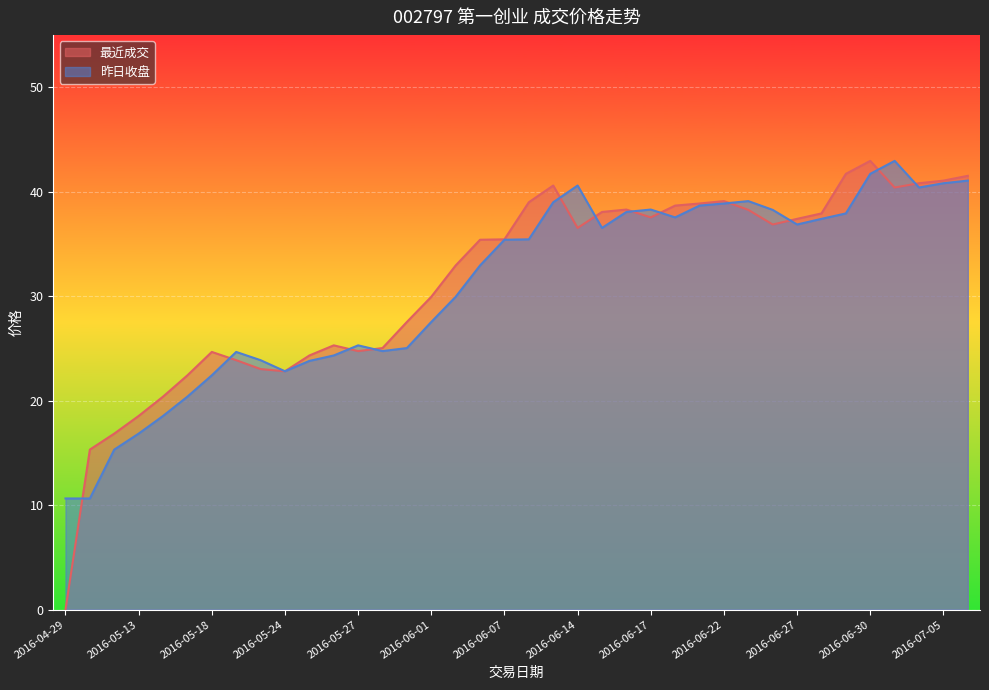

Is it true that 昨日收盘 equals 41.7 at 2016-06-30?

True